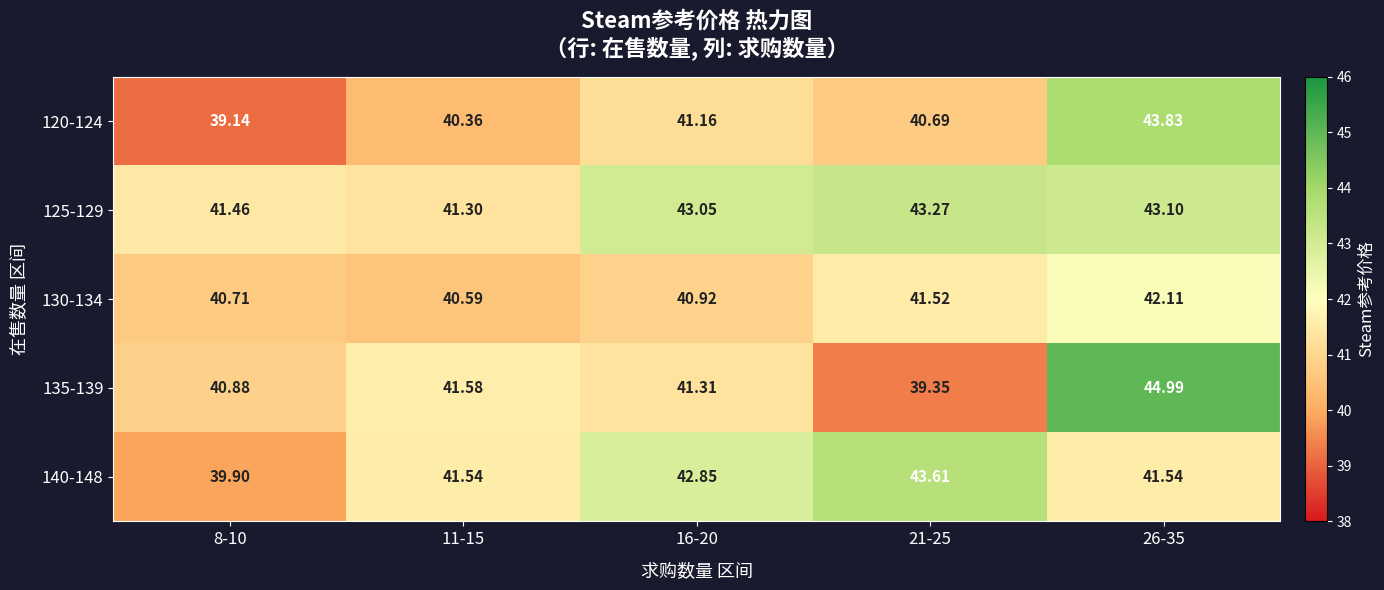

Is the value of 125-129 at 21-25 greater than the value of 135-139 at 11-15?

Yes